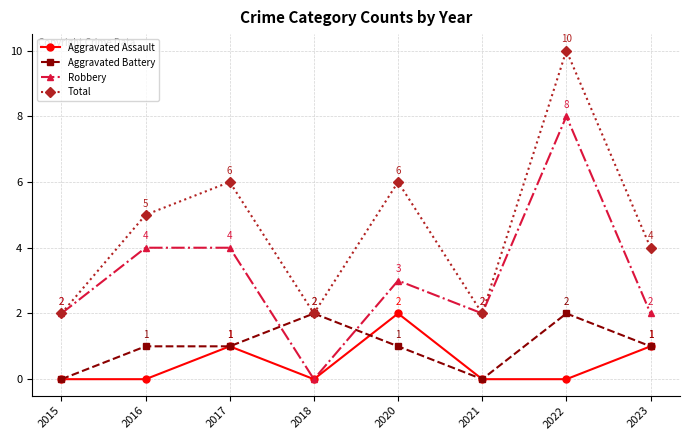

What is the spread (max minus min) of values at 2018?

2